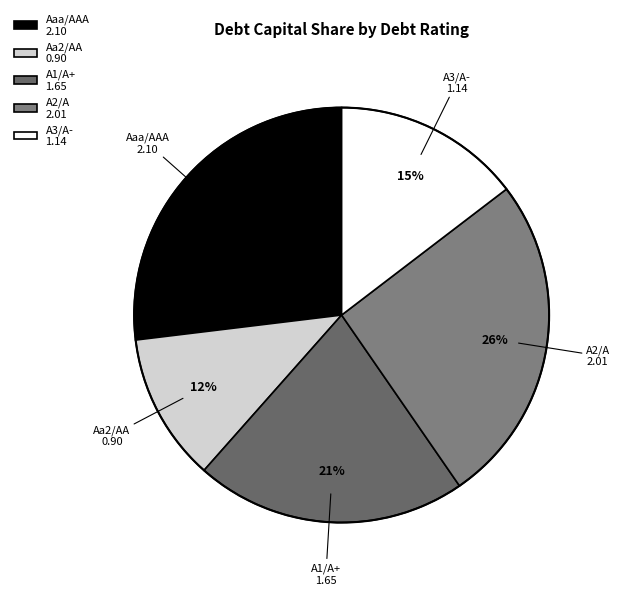

Is it true that A1/A+ 1.65 is 21% of the pie?

True